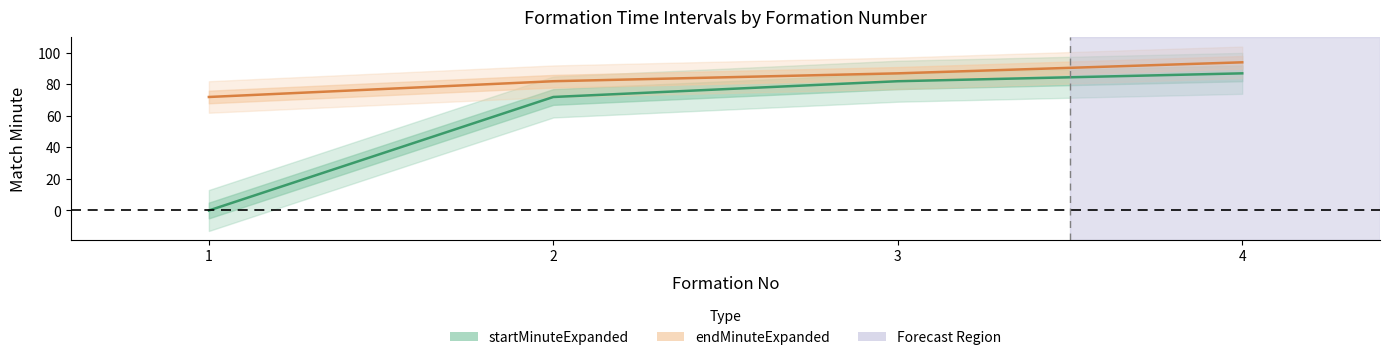

Is it true that startMinuteExpanded equals 138 at 3?

False